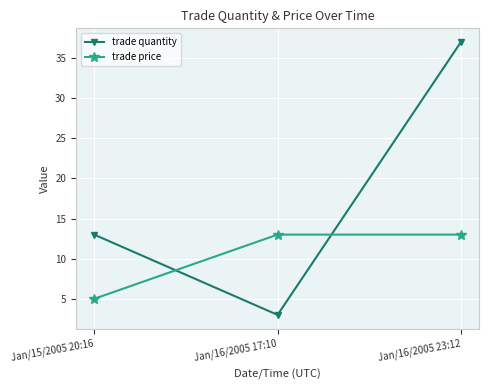

What is the label of the 2nd point from the right?

Jan/16/2005 17:10